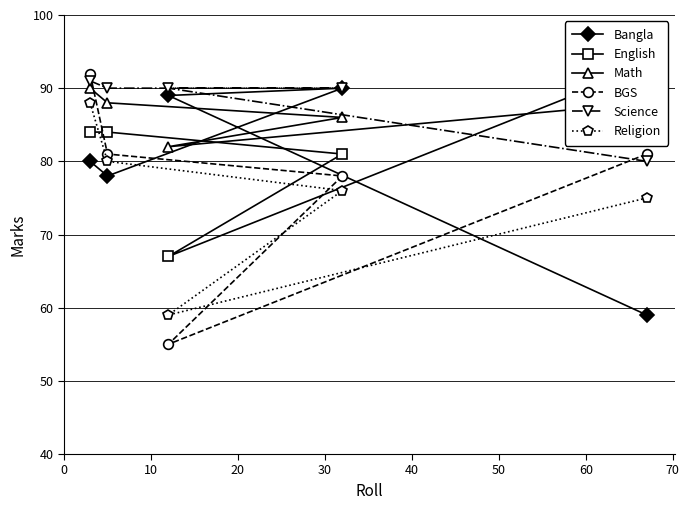

At how many categories does at least one series exceed 78?

5